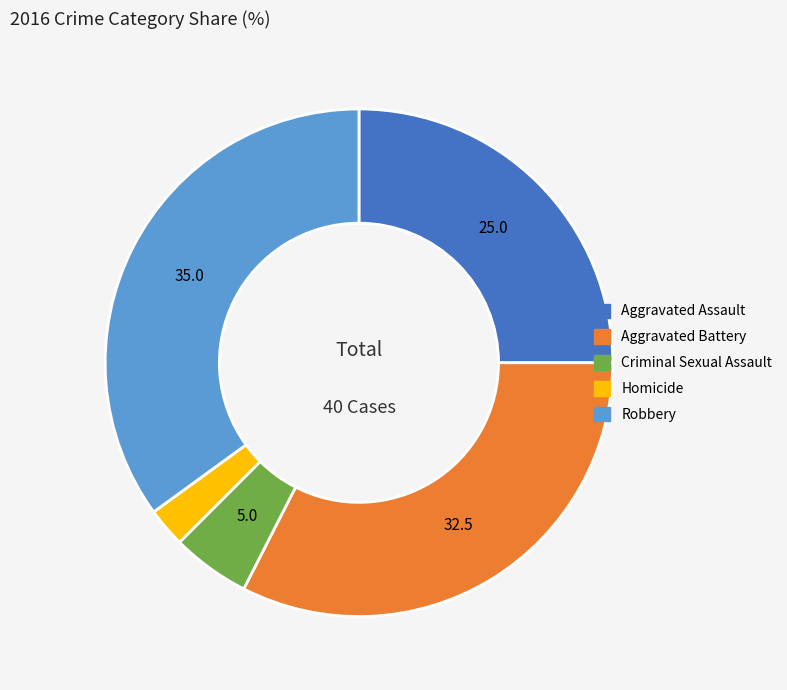

Combined, do Homicide and Robbery account for over 50%?

No